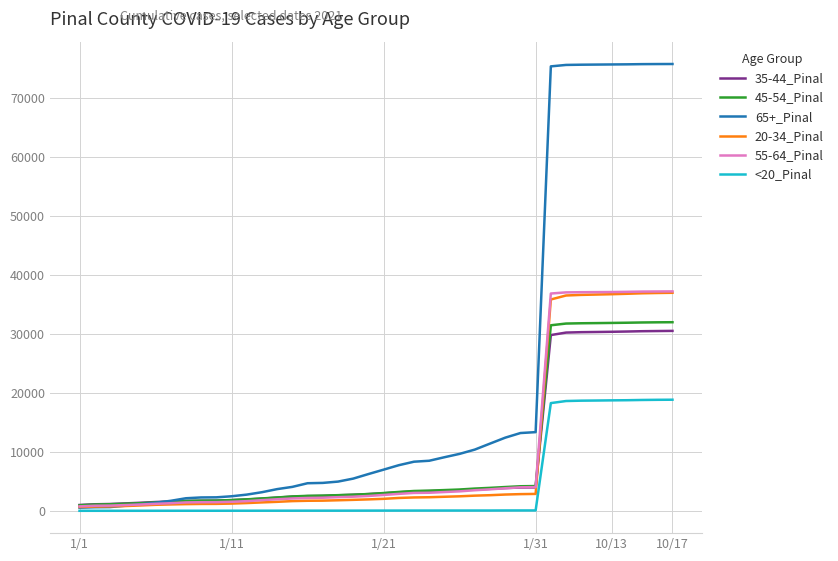

Does the chart have visible grid lines?

Yes